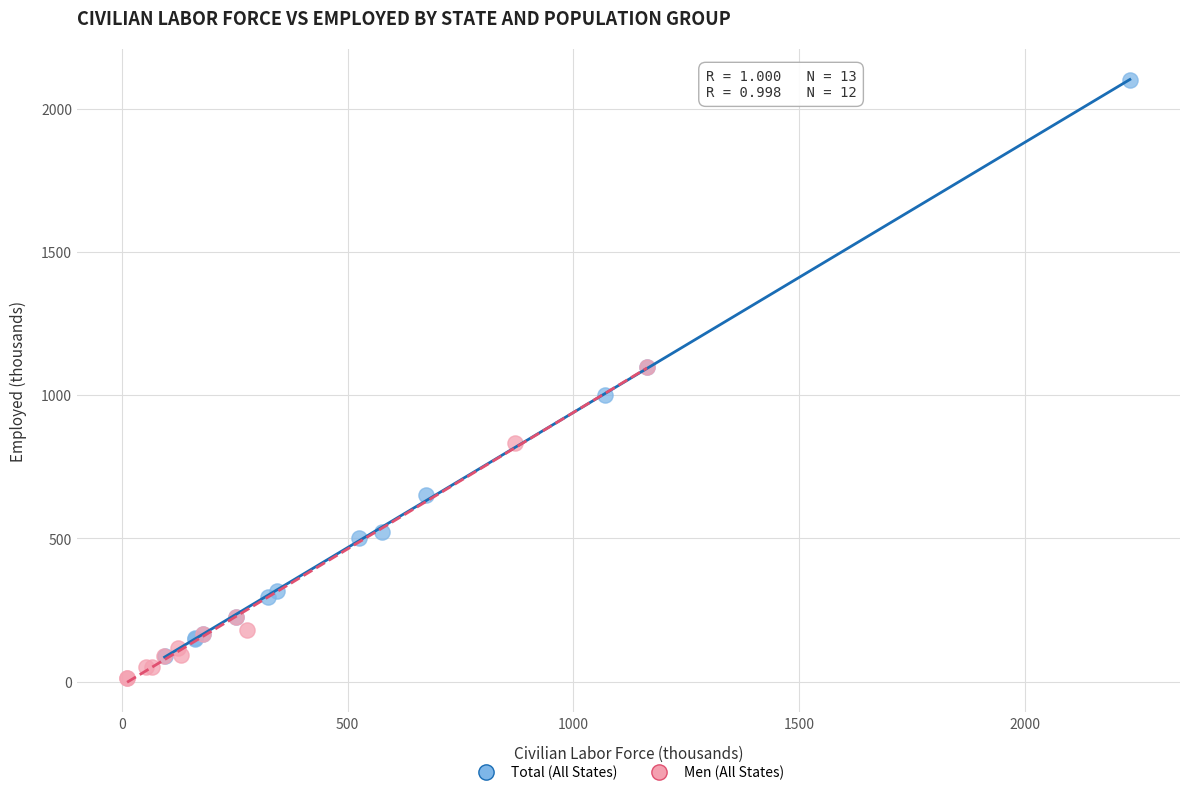

Which series has the widest spread of Y values?

Total (All States)